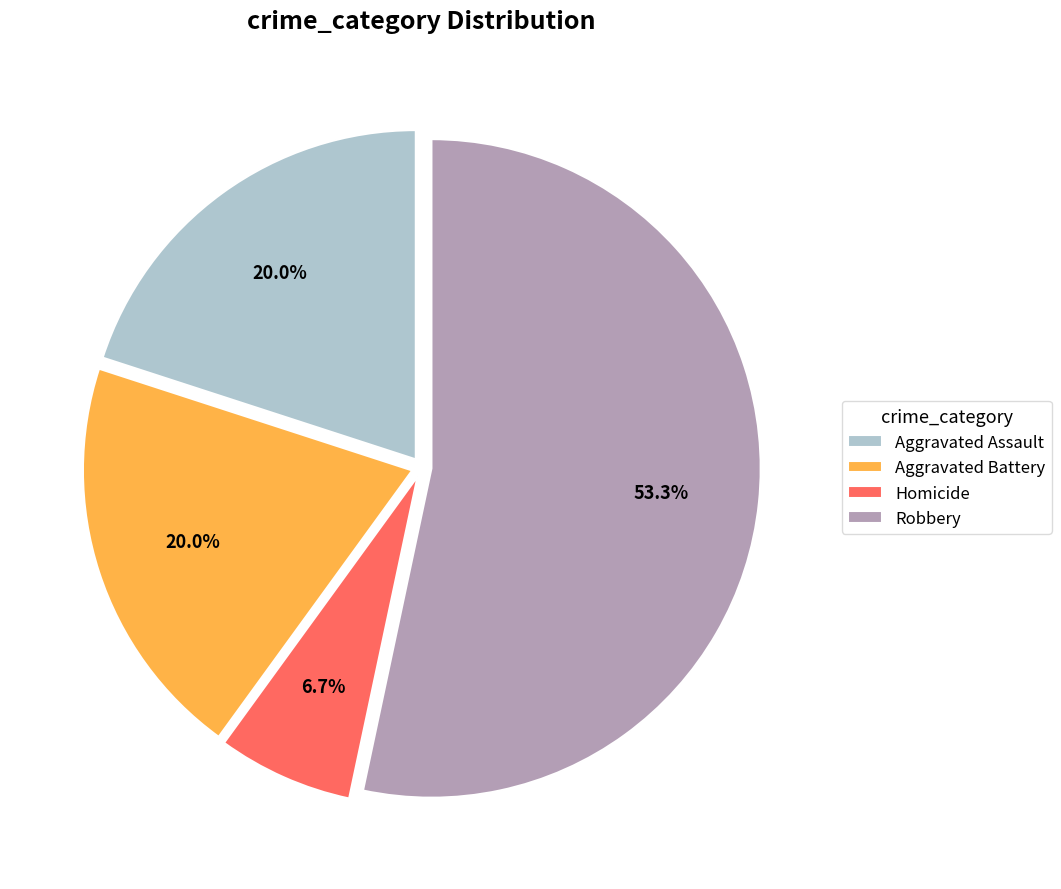

Do Aggravated Assault and Homicide together represent more than half of the pie?

No